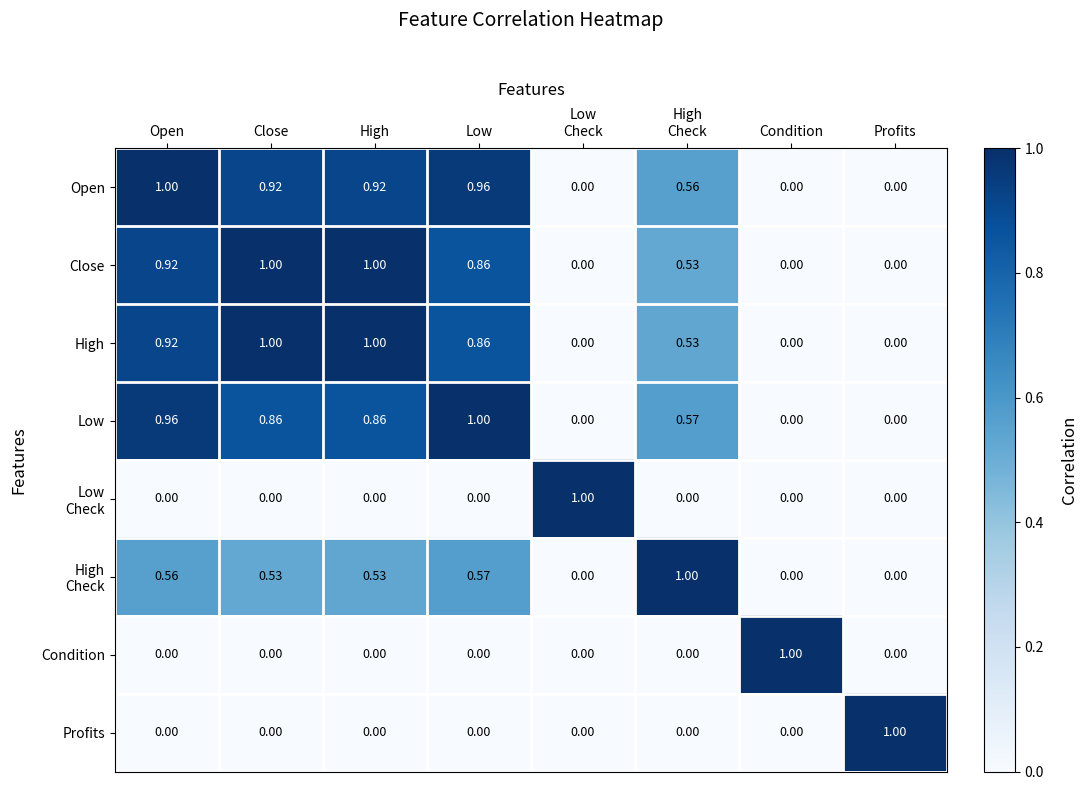

At which category is the sum across all series the highest?

Open